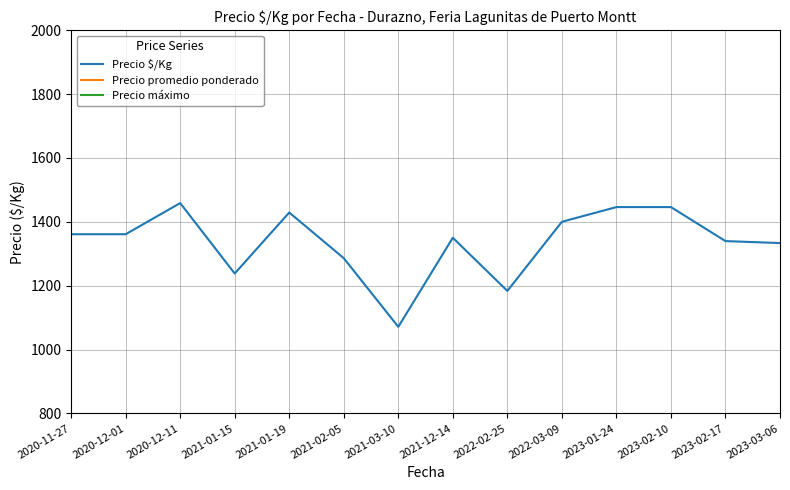

Reading left to right, list all the values displayed in this chart.

Precio $/Kg: 2020-11-27=1361.0	2020-12-01=1361.0	2020-12-11=1458.5	2021-01-15=1238.0	2021-01-19=1429.0	2021-02-05=1286.0	2021-03-10=1071.0	2021-12-14=1350.0	2022-02-25=1183.5	2022-03-09=1400.0	2023-01-24=1446.0	2023-02-10=1446.0	2023-02-17=1339.5	2023-03-06=1333.3
Precio promedio ponderado: 2020-11-27=16333.3	2020-12-01=16333.3	2020-12-11=17500.0	2021-01-15=17333.3	2021-01-19=20000.0	2021-02-05=18000.0	2021-03-10=15000.0	2021-12-14=20250.0	2022-02-25=17750.0	2022-03-09=21000.0	2023-01-24=20250.0	2023-02-10=20250.0	2023-02-17=18750.0	2023-03-06=18666.7
Precio máximo: 2020-11-27=16333.3	2020-12-01=16333.3	2020-12-11=17500.0	2021-01-15=17333.3	2021-01-19=20000.0	2021-02-05=18000.0	2021-03-10=15000.0	2021-12-14=20500.0	2022-02-25=18000.0	2022-03-09=21000.0	2023-01-24=20500.0	2023-02-10=20500.0	2023-02-17=19000.0	2023-03-06=18666.7